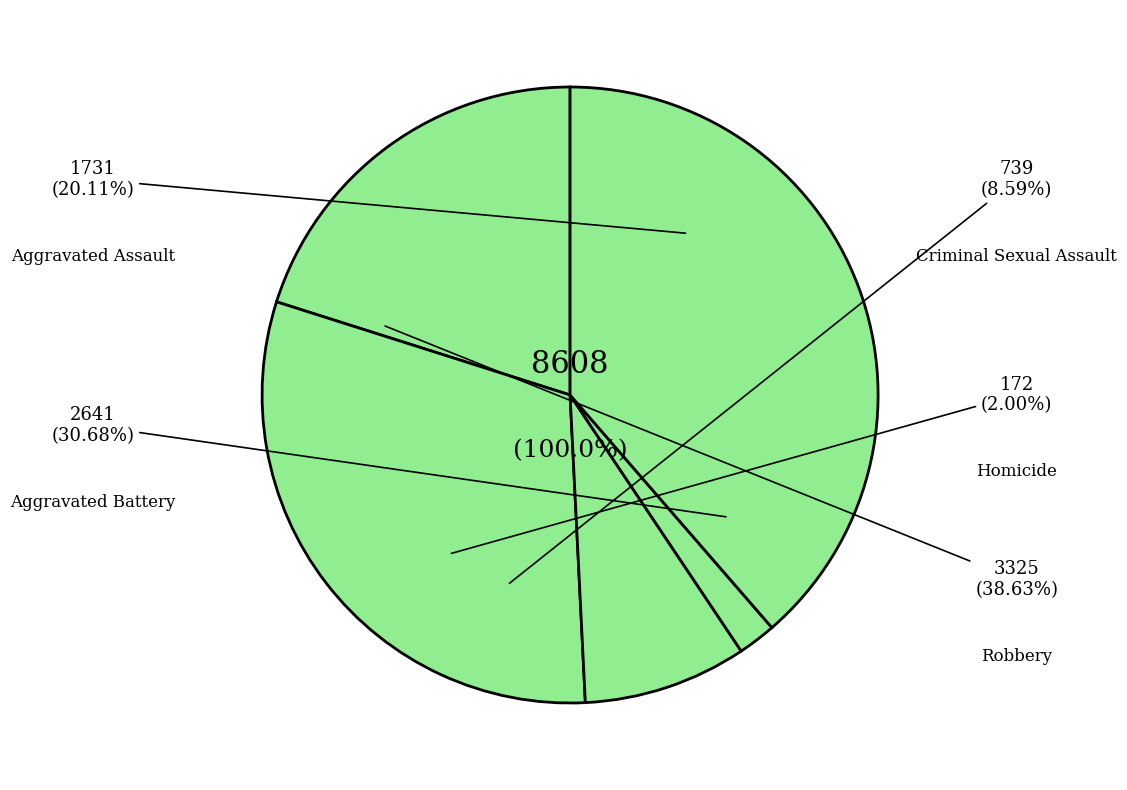

What is the change in value from Criminal Sexual Assault to Robbery?

+2586